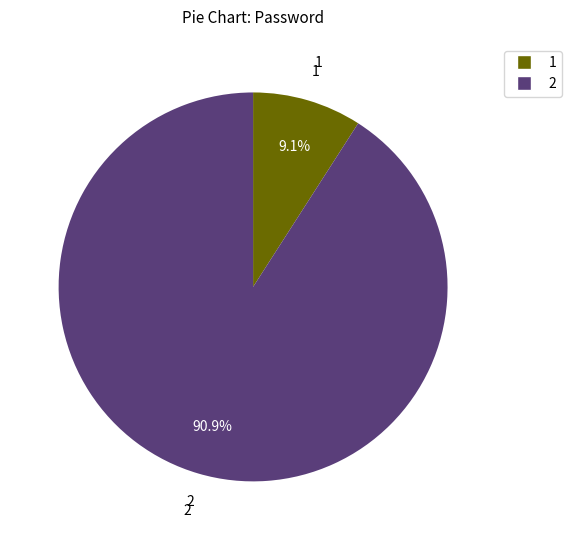

True or false: 1 accounts for 9% of the total.

True